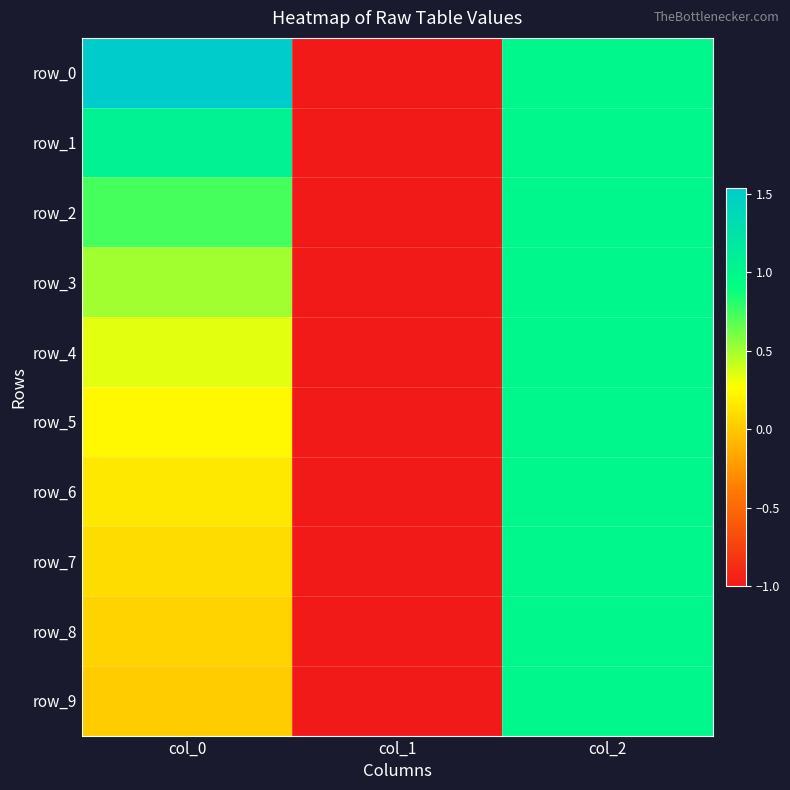

The value of row_7 at col_0 is 0.1. True or false?

False